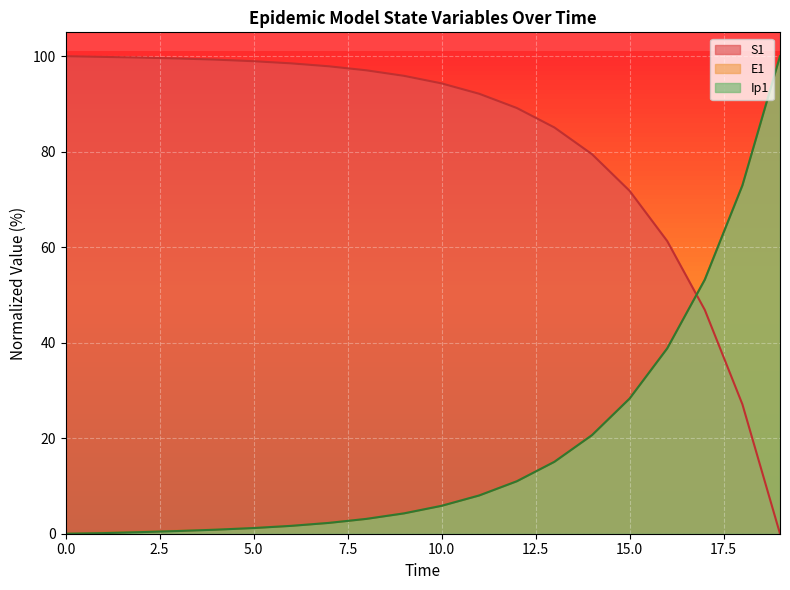

At which label does S1 reach its minimum?

19